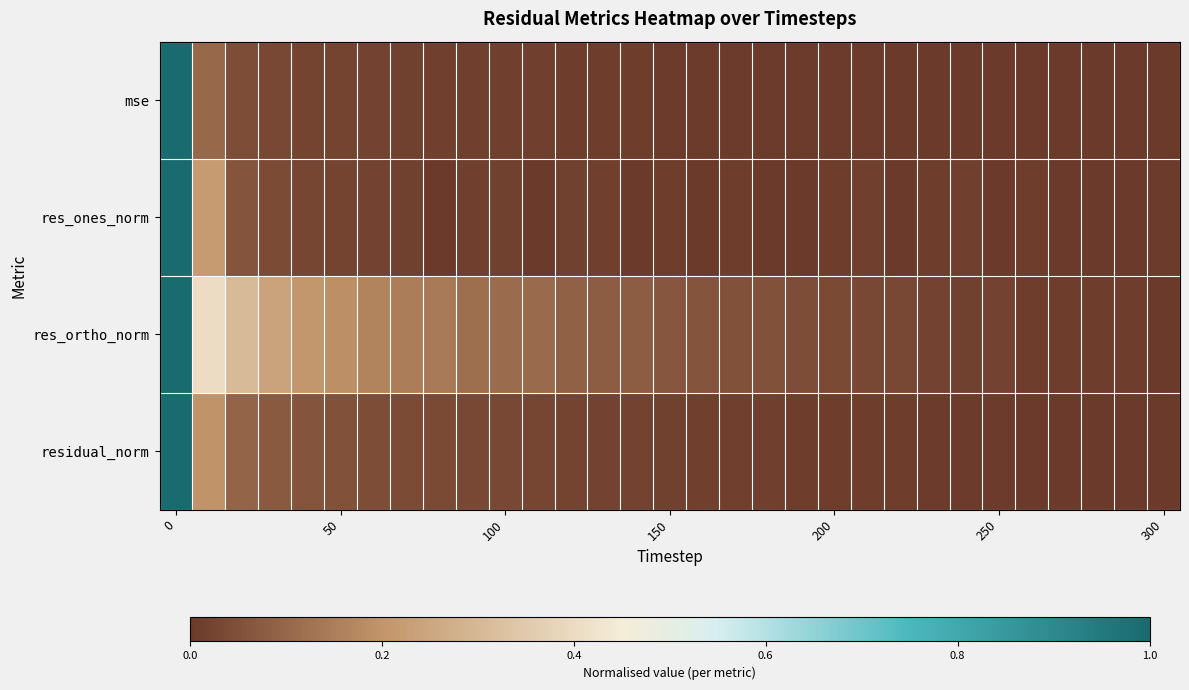

Count the number of data series in this chart.

4